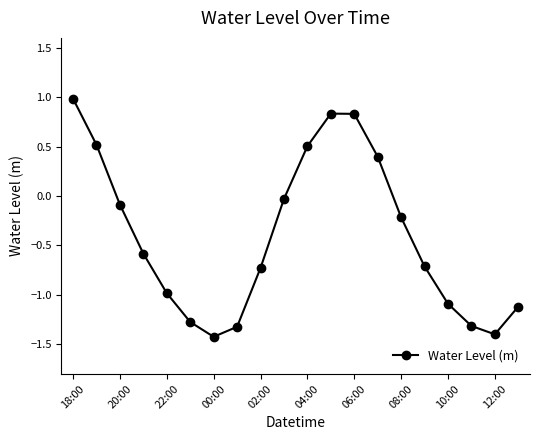

What is the smallest value displayed?

-1.4